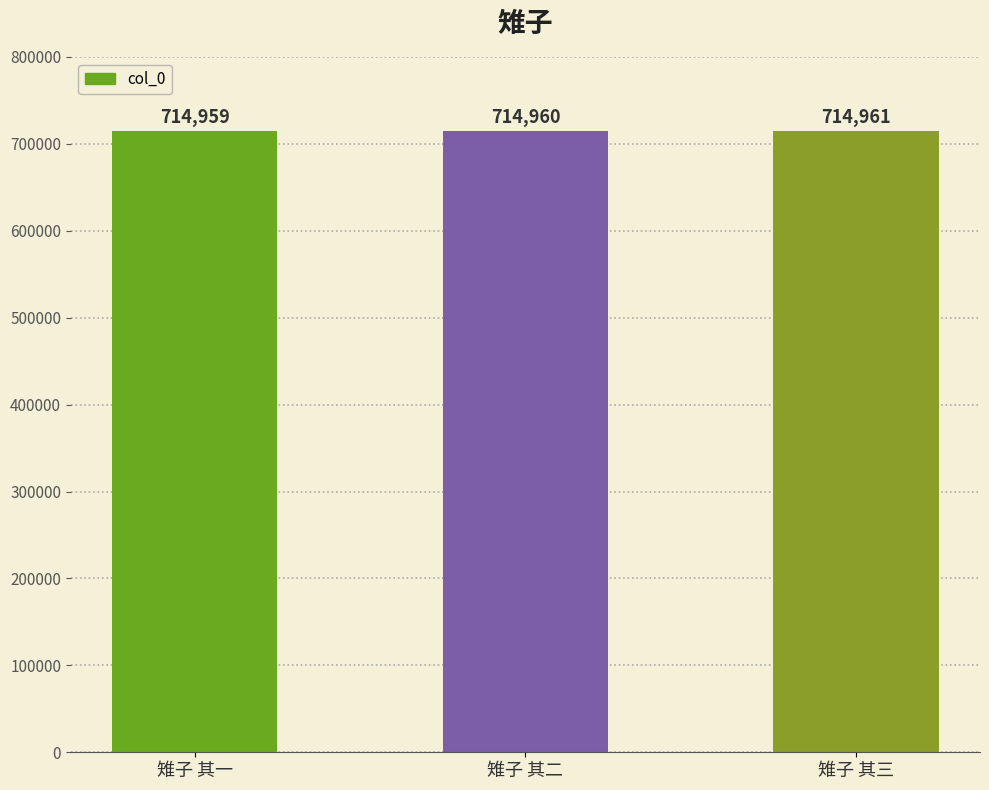

At which category does the chart reach its minimum across all series?

雉子 其一